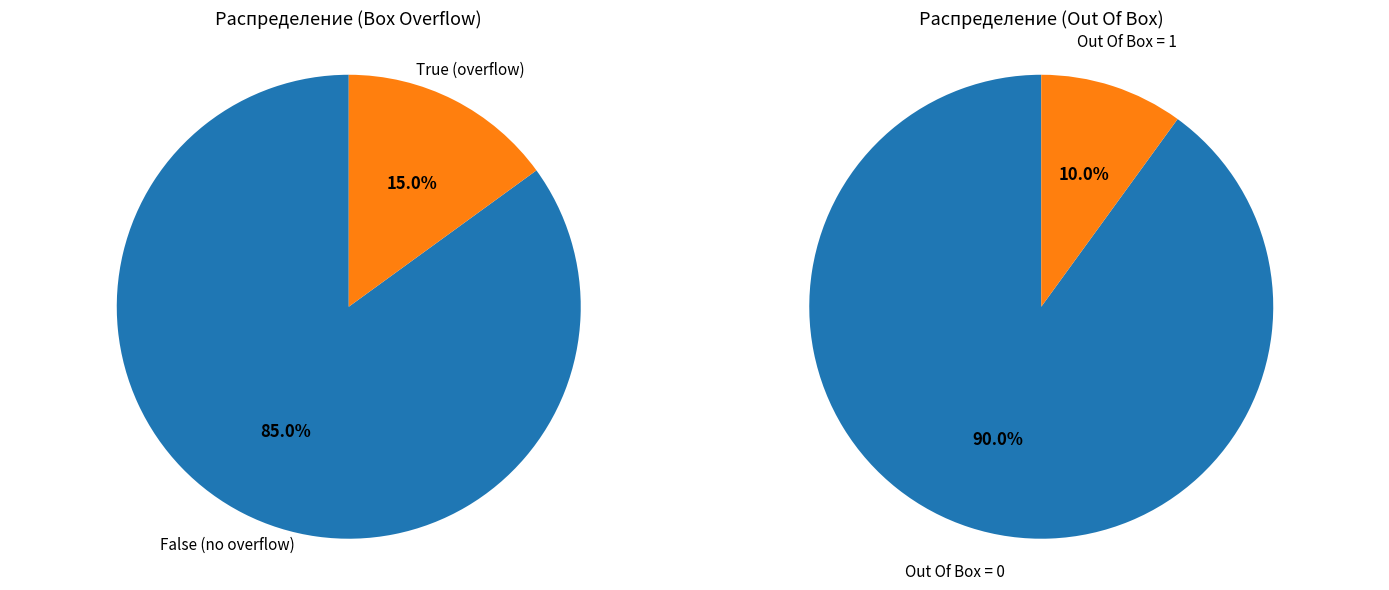

Do Out Of Box = 1 and Out Of Box = 0 together represent more than half of the pie?

Yes